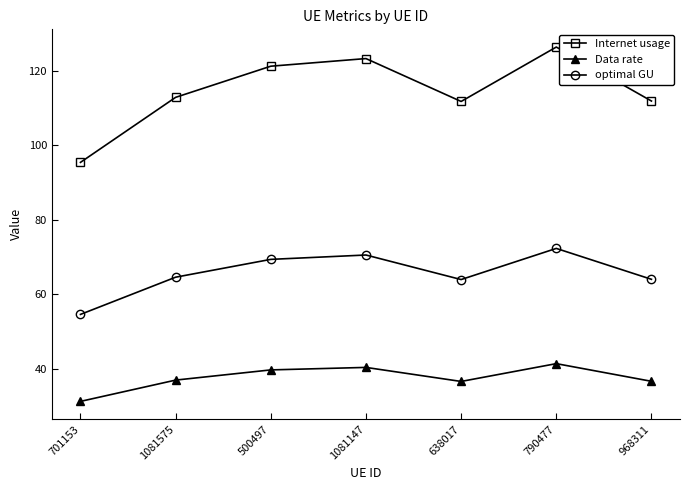

Is this an area chart (filled region under the line)?

No